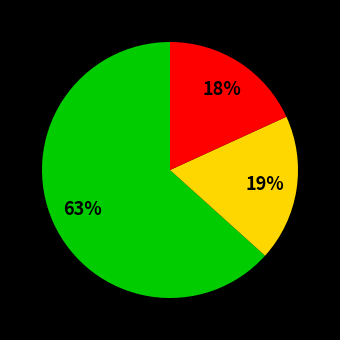

To the nearest percent, what is the average slice percentage?

33%